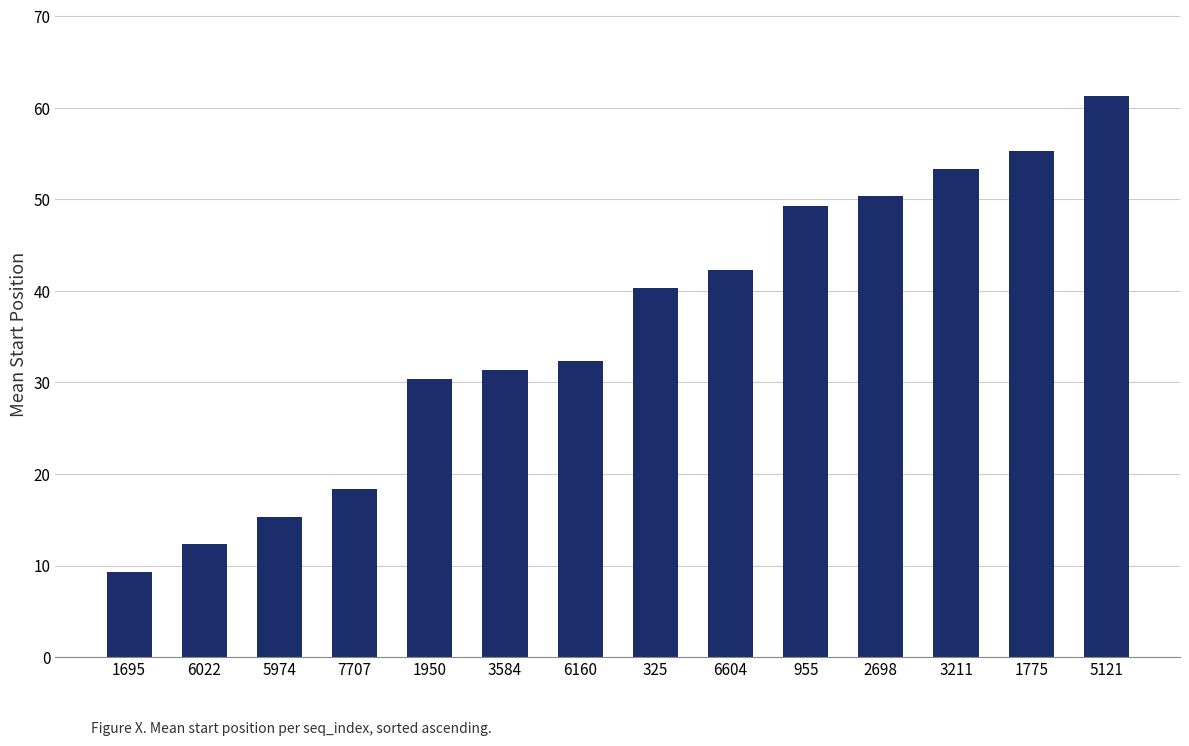

List the labels in order of value, smallest first.

1695, 6022, 5974, 7707, 1950, 3584, 6160, 325, 6604, 955, 2698, 3211, 1775, 5121